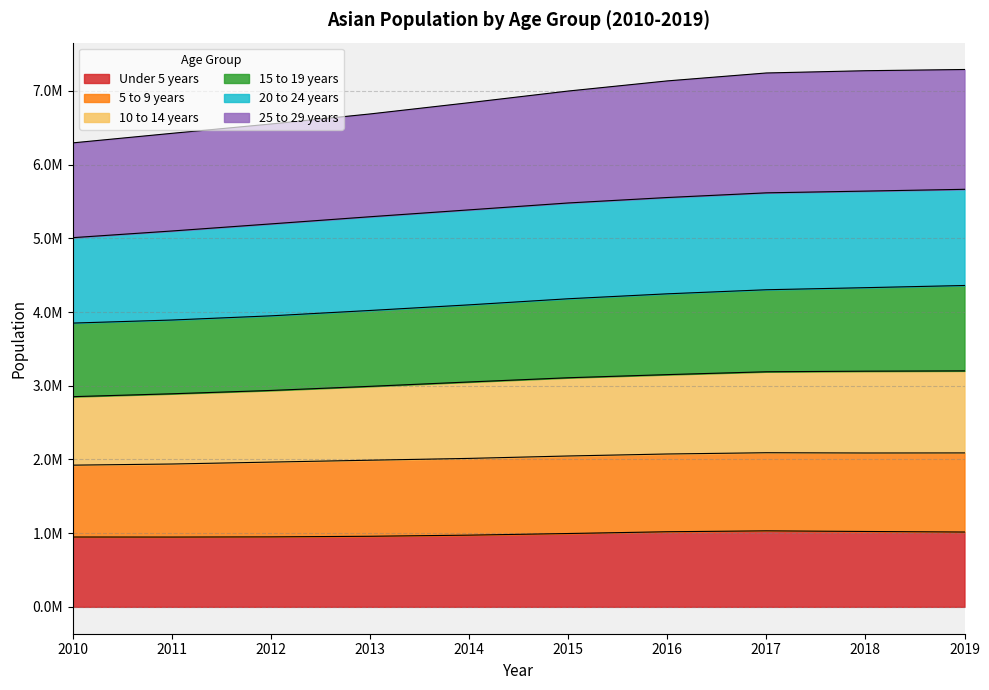

Which series changed the most between 2010 and 2019?

25 to 29 years